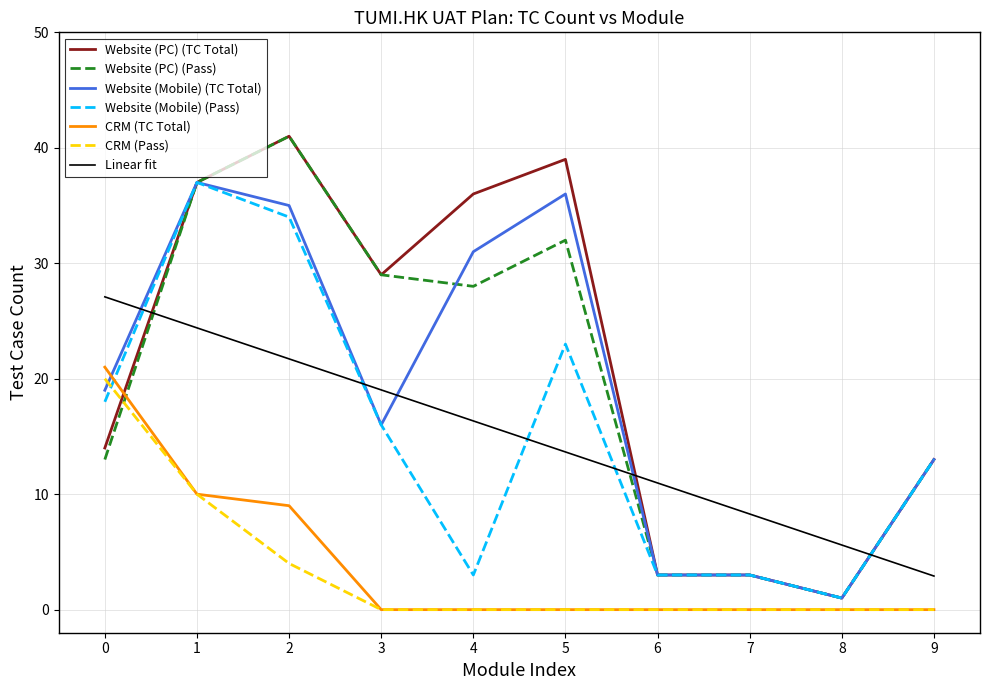

What is the highest value of the Website (PC) (Pass) series?

41